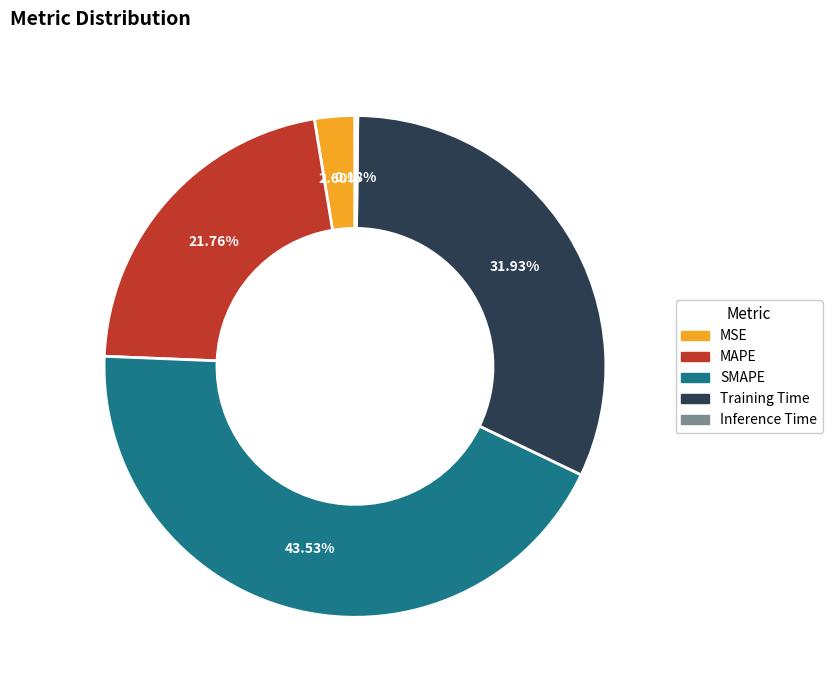

Is there a majority slice in this chart?

No